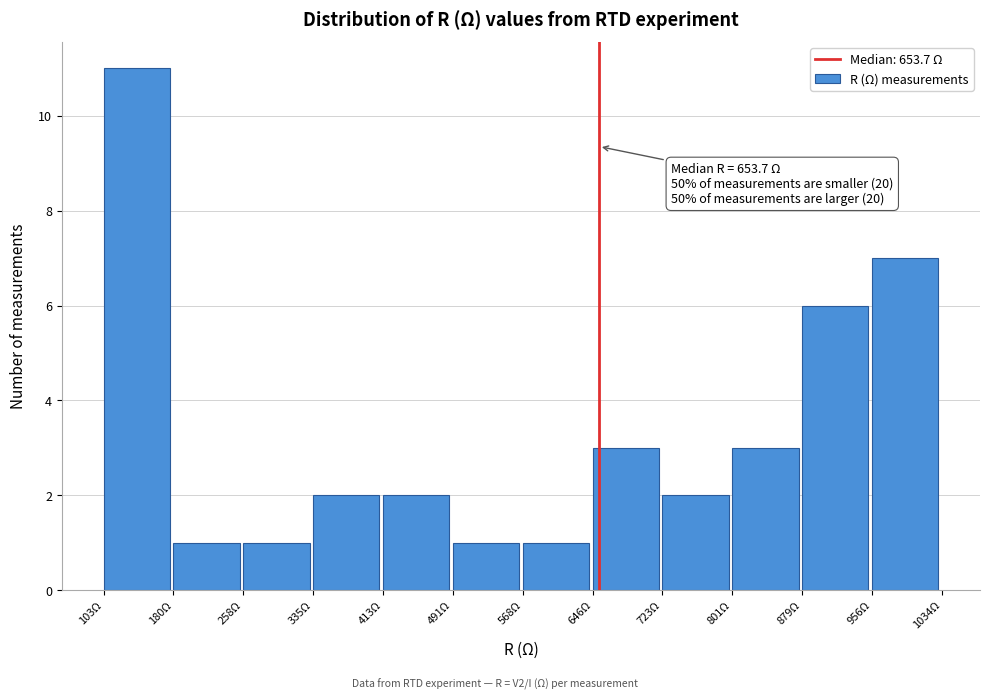

Over which range of the x-axis is the bar tallest?

100 to 180